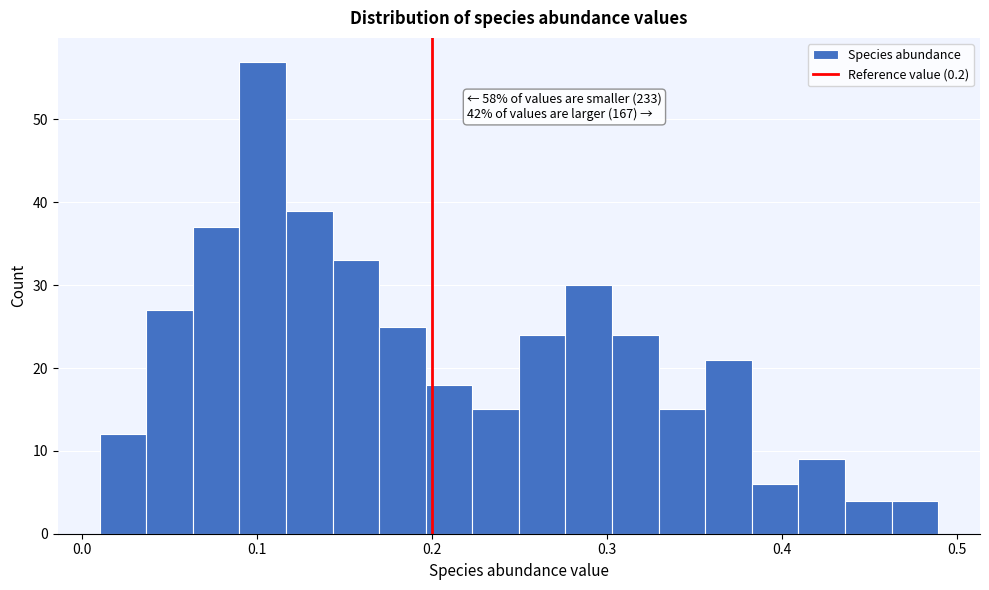

Read against the x-axis, roughly where is the centre of the tallest bar?

0.10